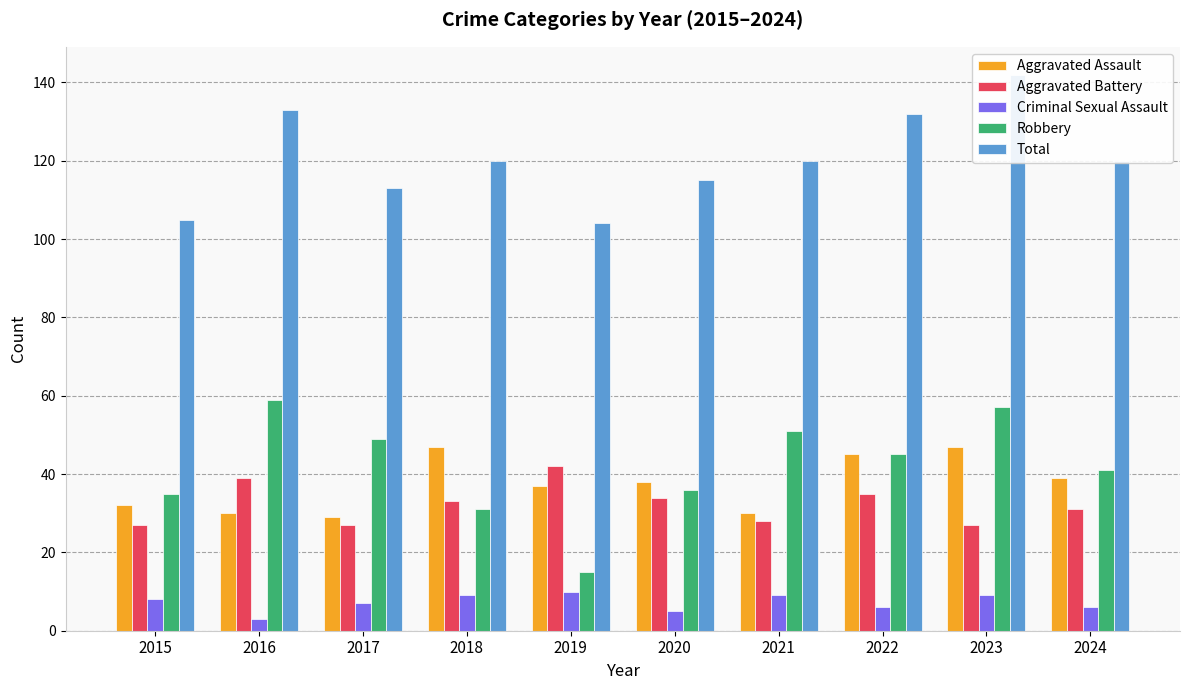

What is the sum of the Robbery values at 2024 and 2017?

90